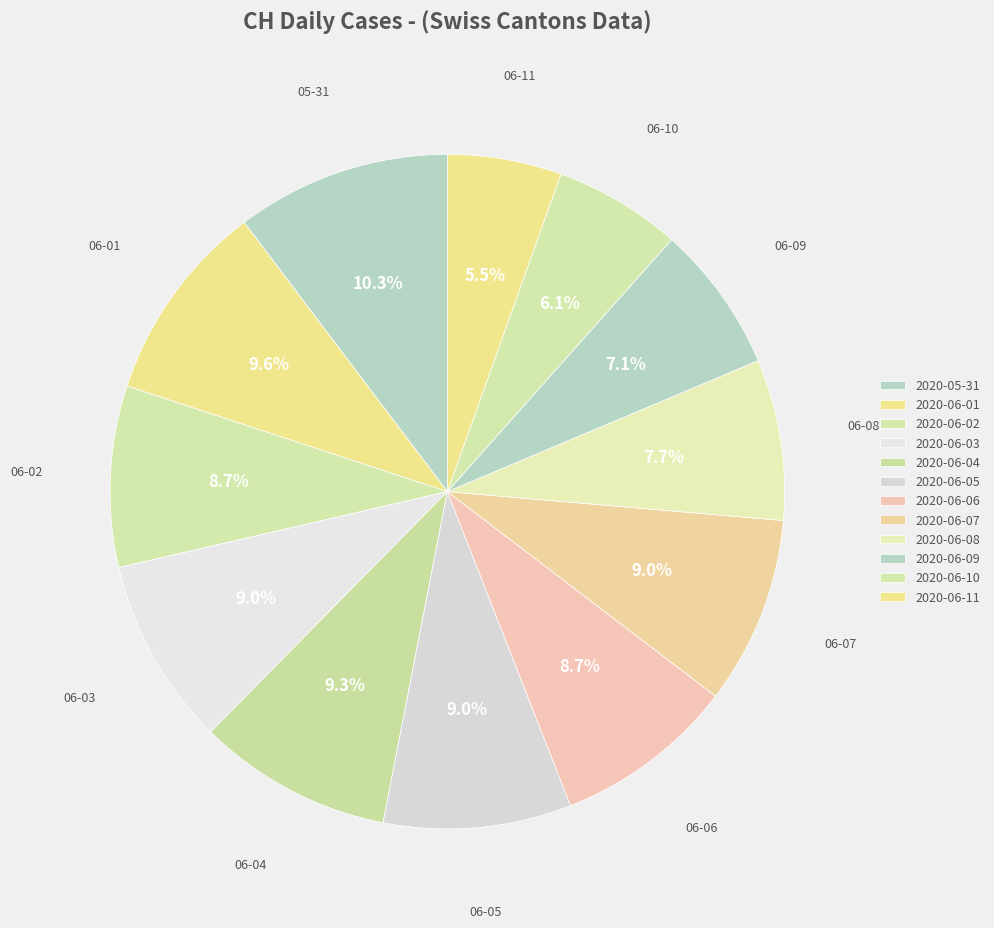

Combined, do 2020-06-02 and 2020-06-06 account for over 50%?

No